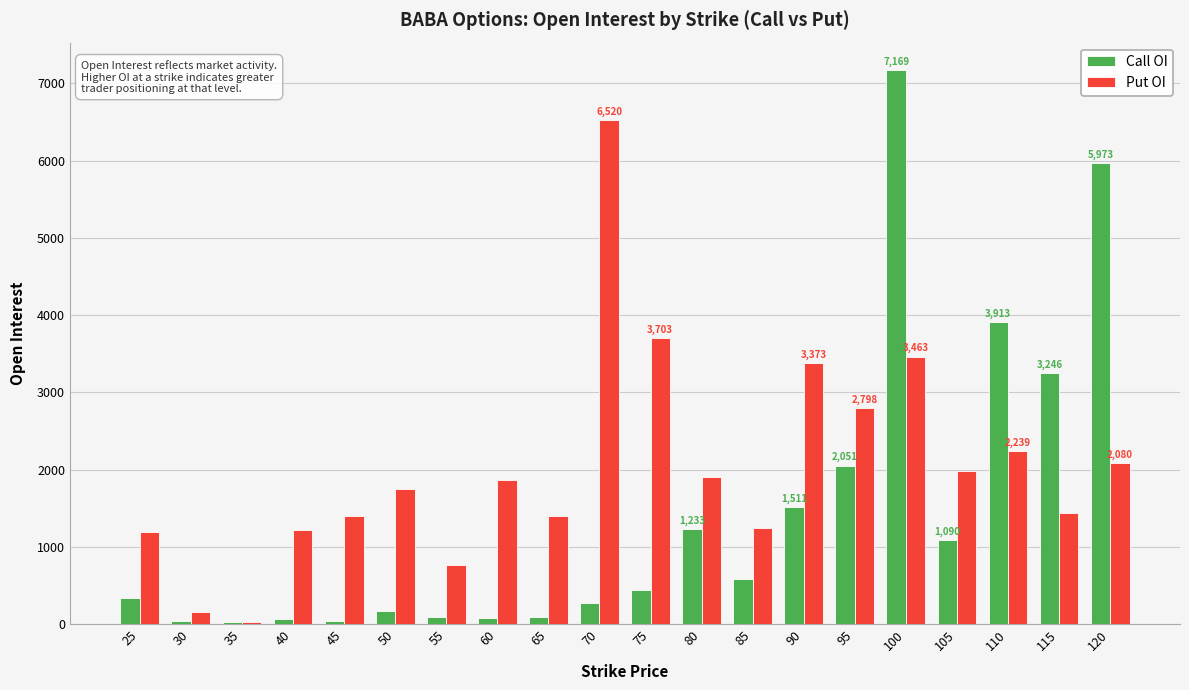

The value of Put OI at 85 is 1242. True or false?

True